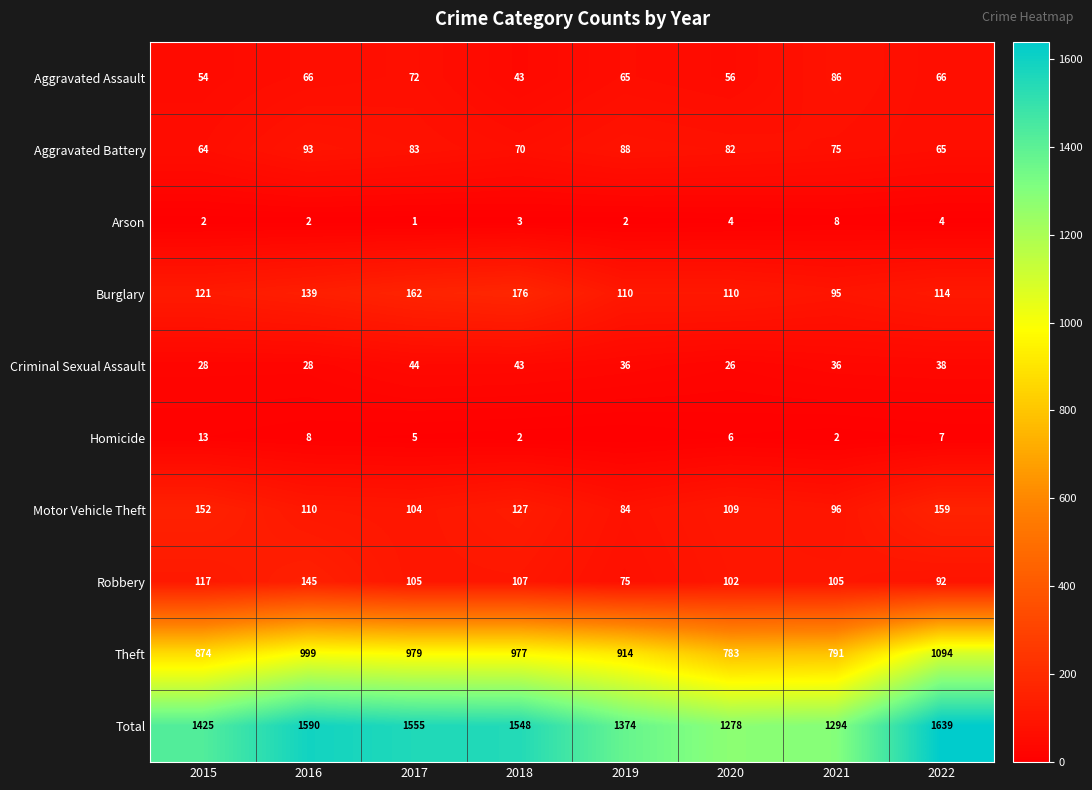

Rank the series at 2019 from highest to lowest value.

Total, Theft, Burglary, Aggravated Battery, Motor Vehicle Theft, Robbery, Aggravated Assault, Criminal Sexual Assault, Arson, Homicide